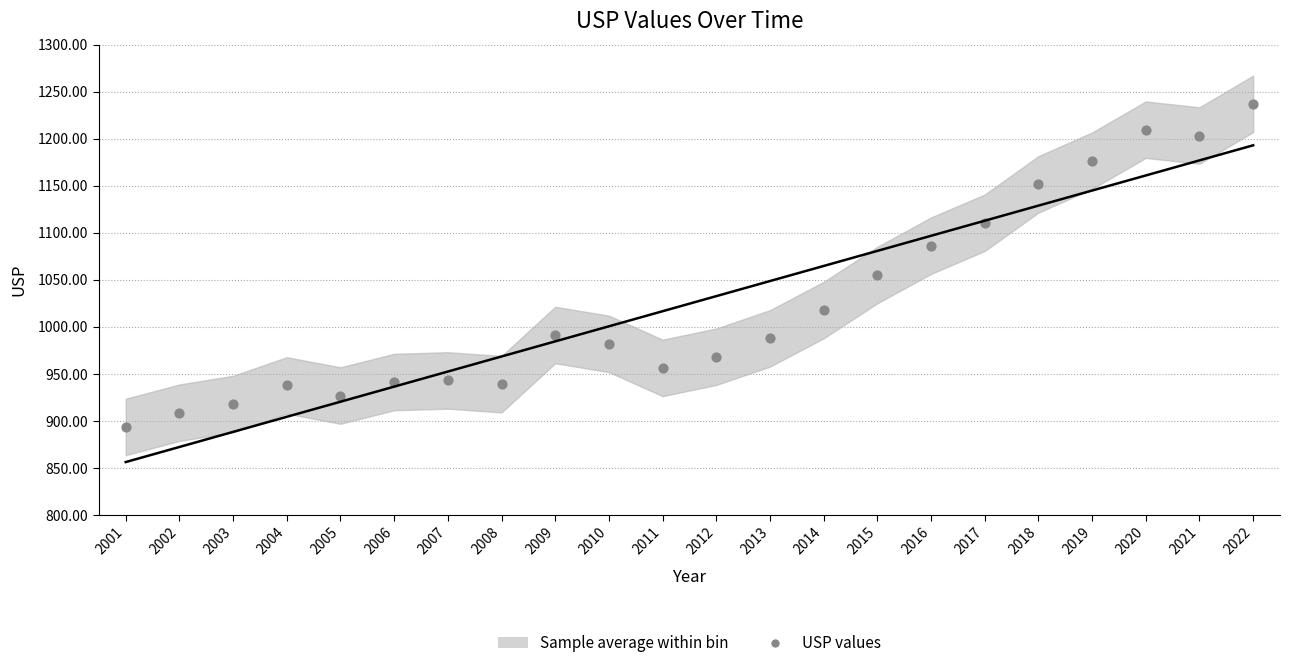

Which series contains the highest Y value?

usp values